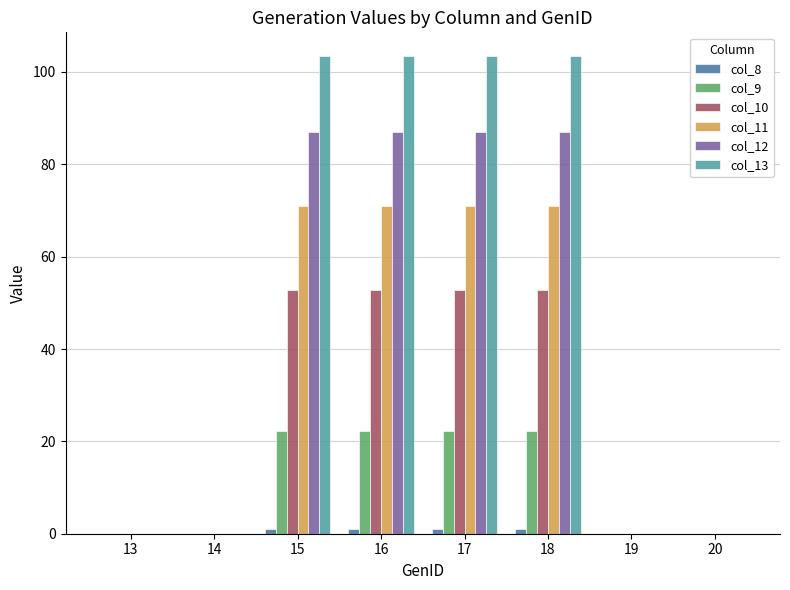

What is the sum of all col_8 values?

4.5